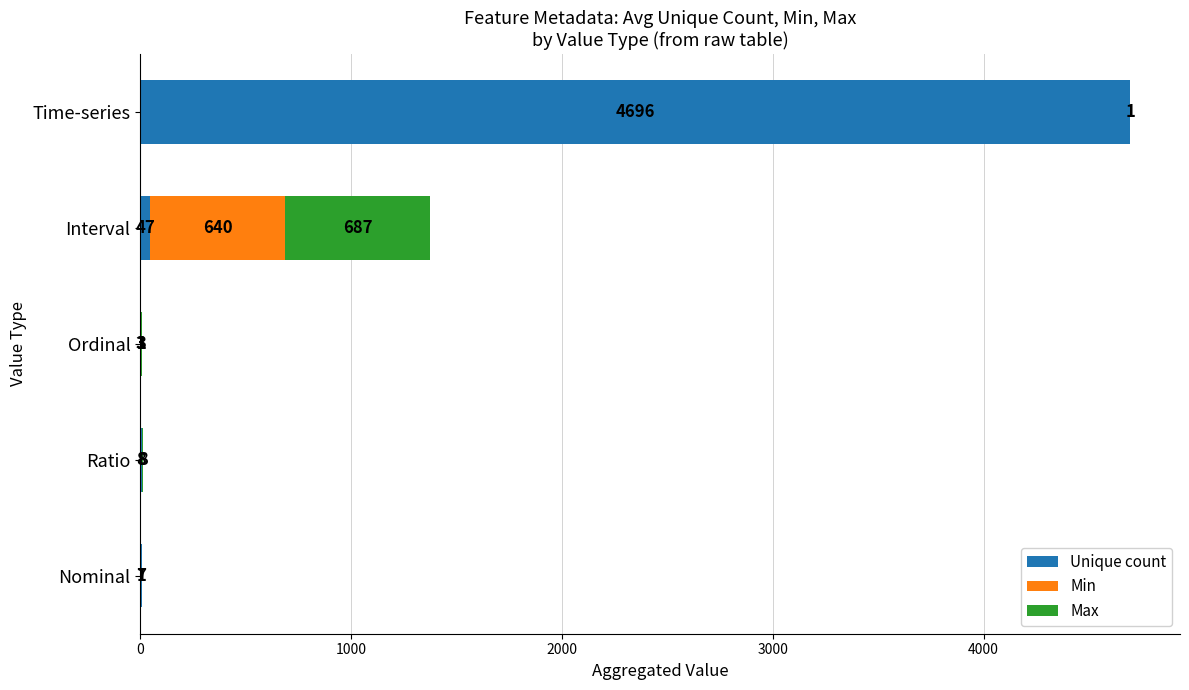

Is it true that Unique count equals 4696.0 at Time-series?

True